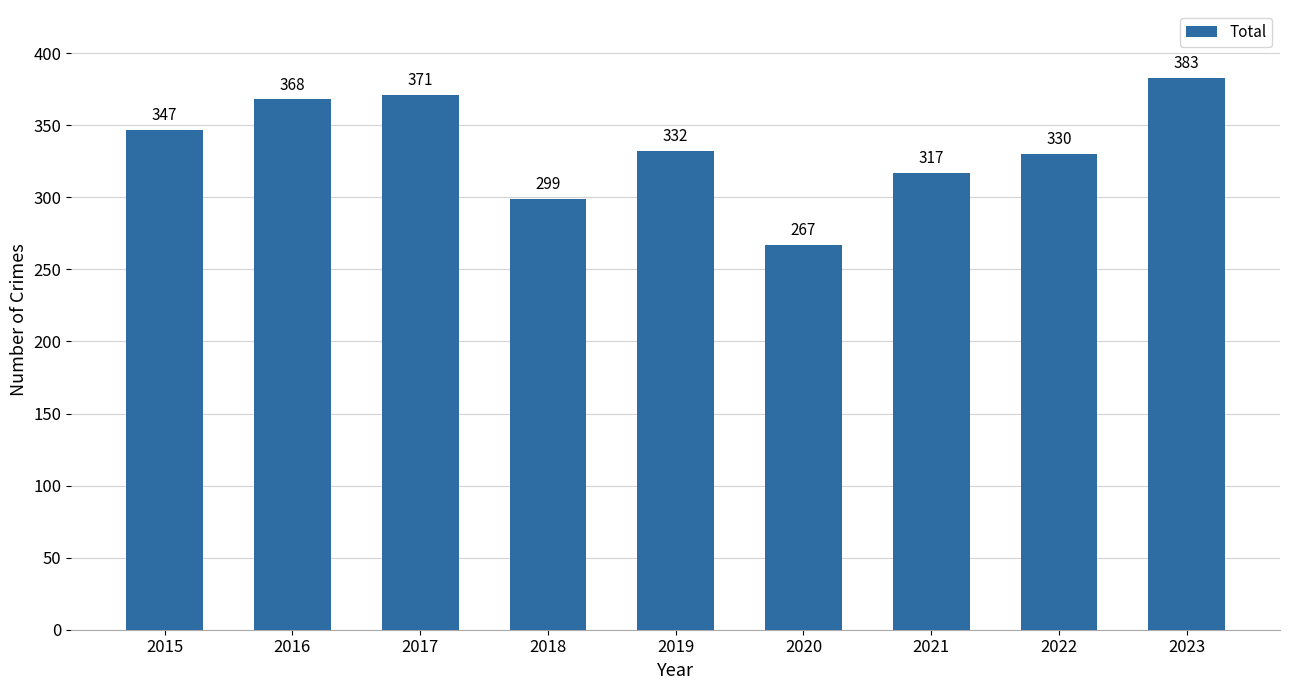

Are the bars horizontal?

No